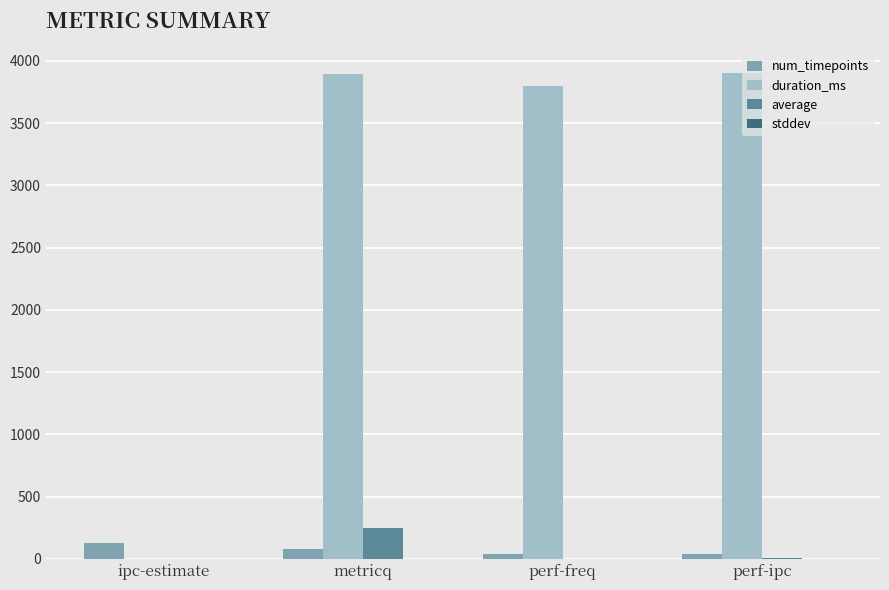

Which series has the largest total across all categories?

duration_ms